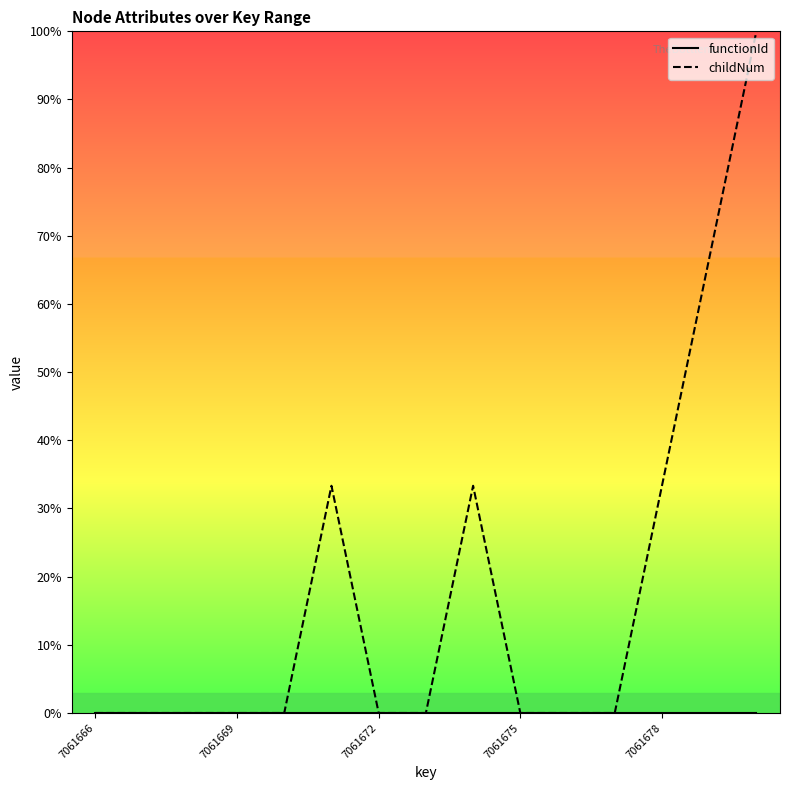

List the series in order of their overall mean, lowest first.

functionId, childNum